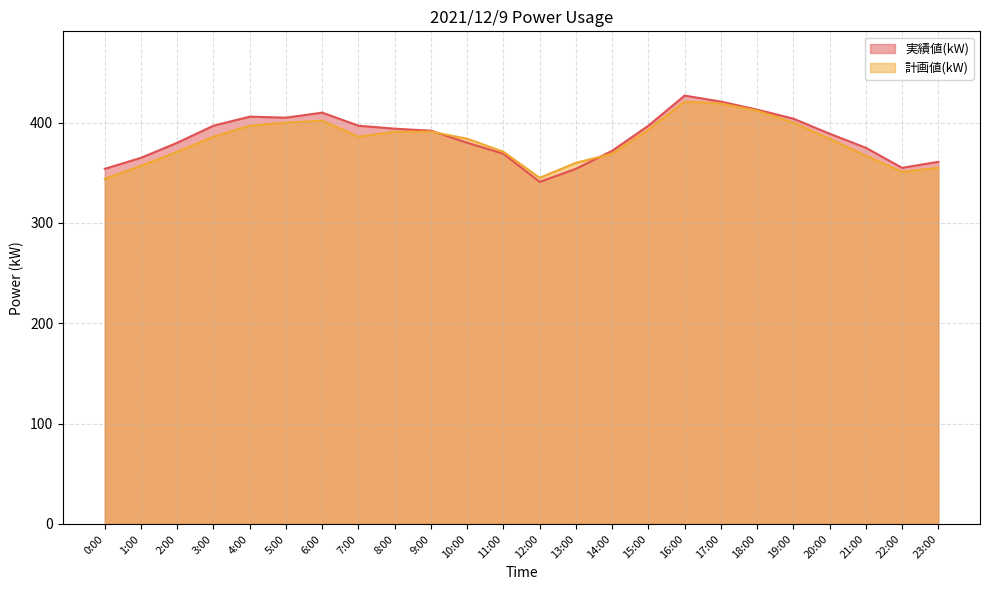

In 計画値(kW), how many points are higher than both neighbors (excluding endpoints)?

2